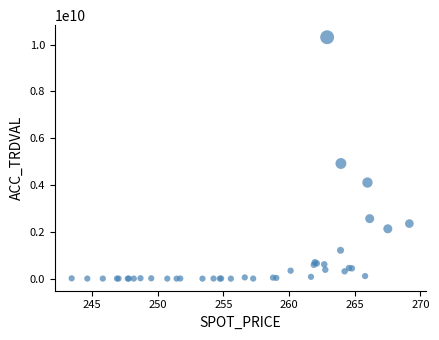

What Y value in the scatter plot is closest to 5158695000?

4921800000